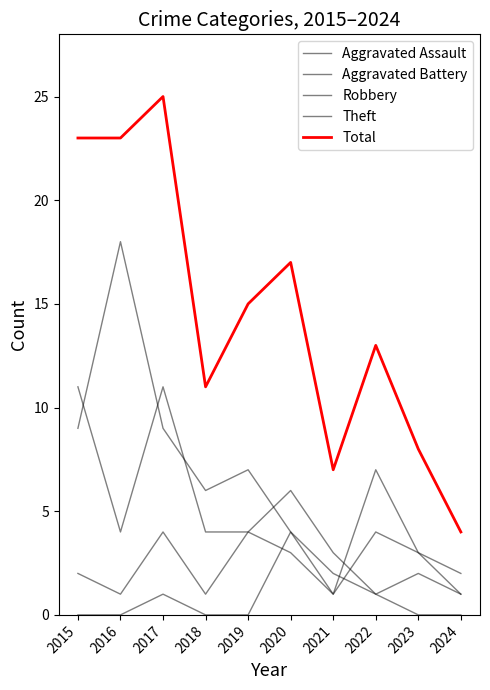

How many lines are shown in the chart?

5